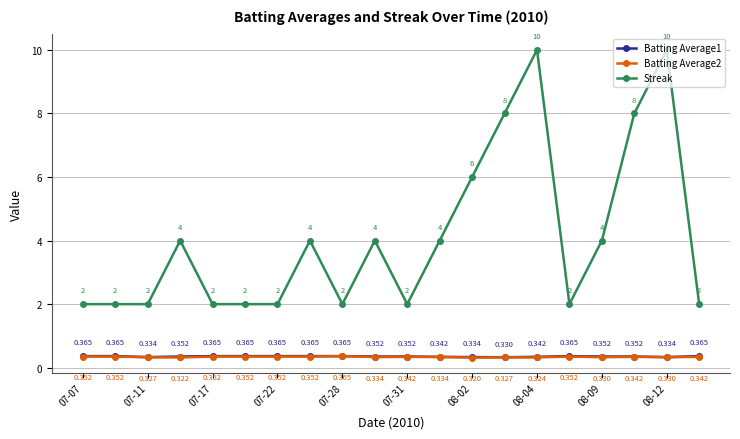

Which series has the largest total across all categories?

Streak